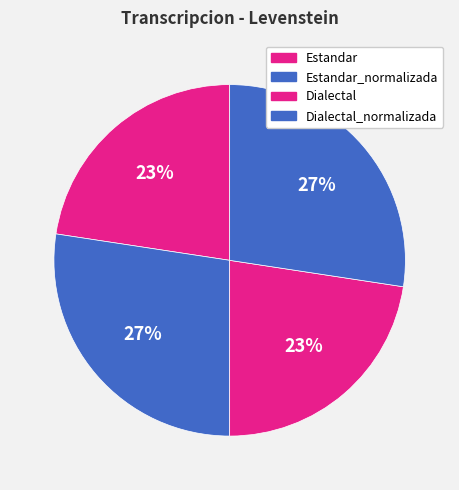

To the nearest percent, what is the average slice percentage?

25%